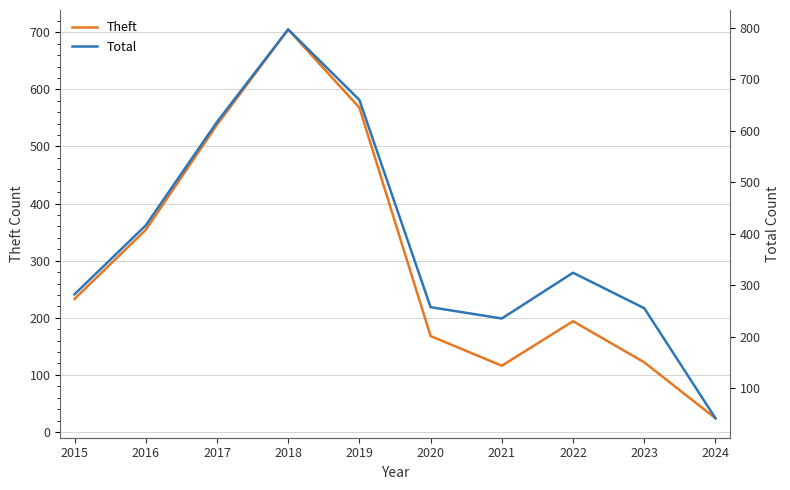

Which series changed the most between 2018 and 2020?

Total